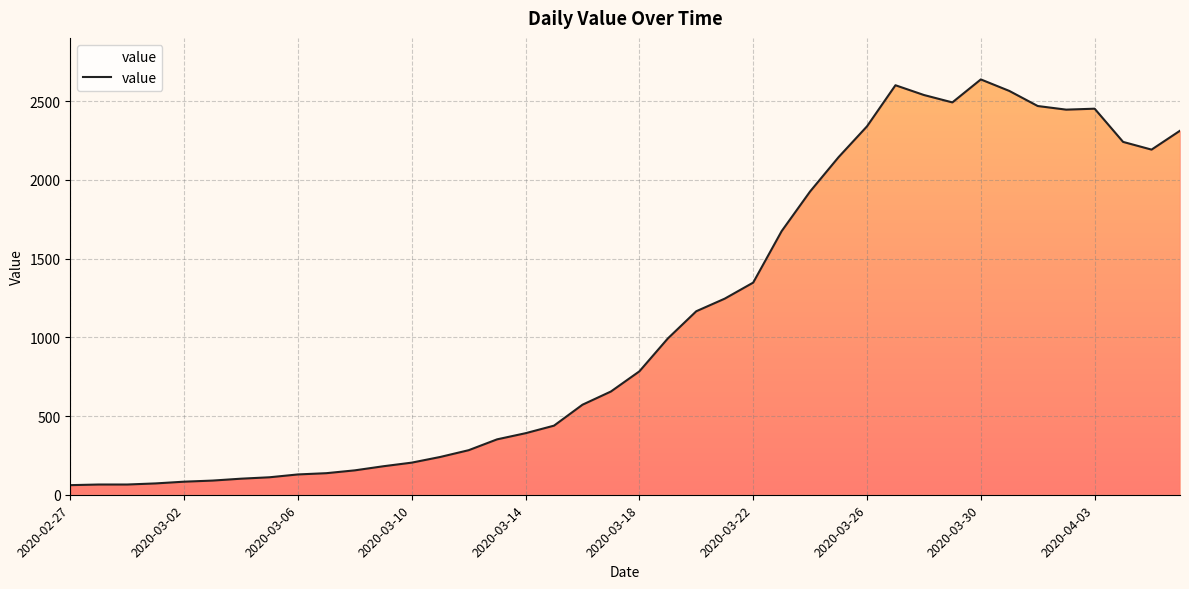

What is the difference between the maximum and minimum values?

2578